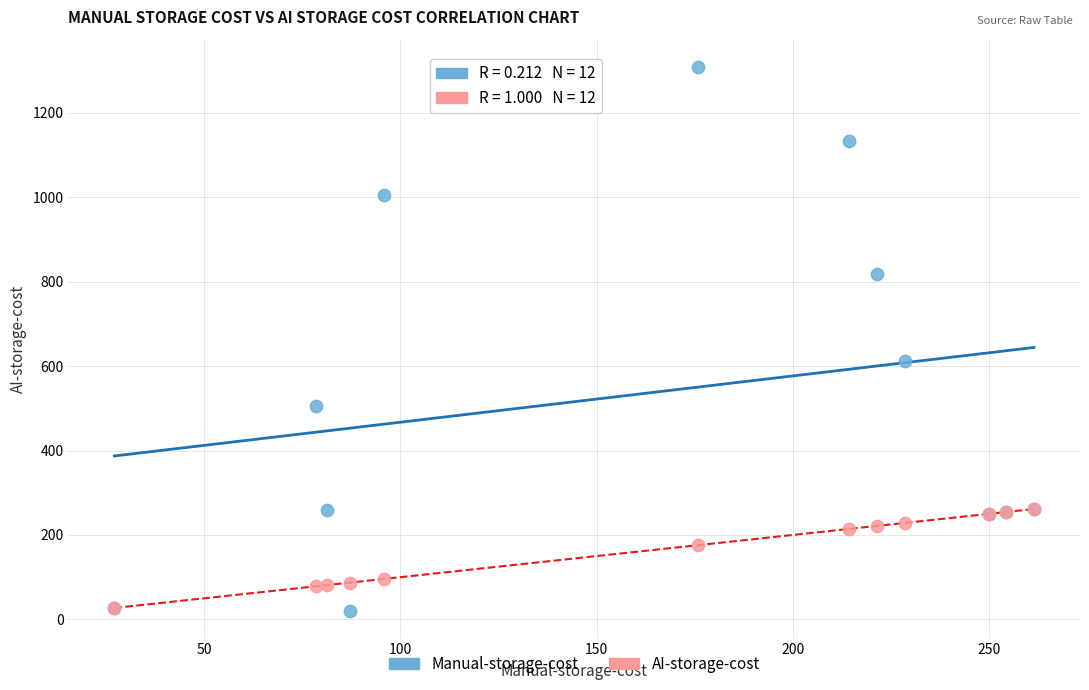

Across all series, what Y value is closest to 663?

611.5